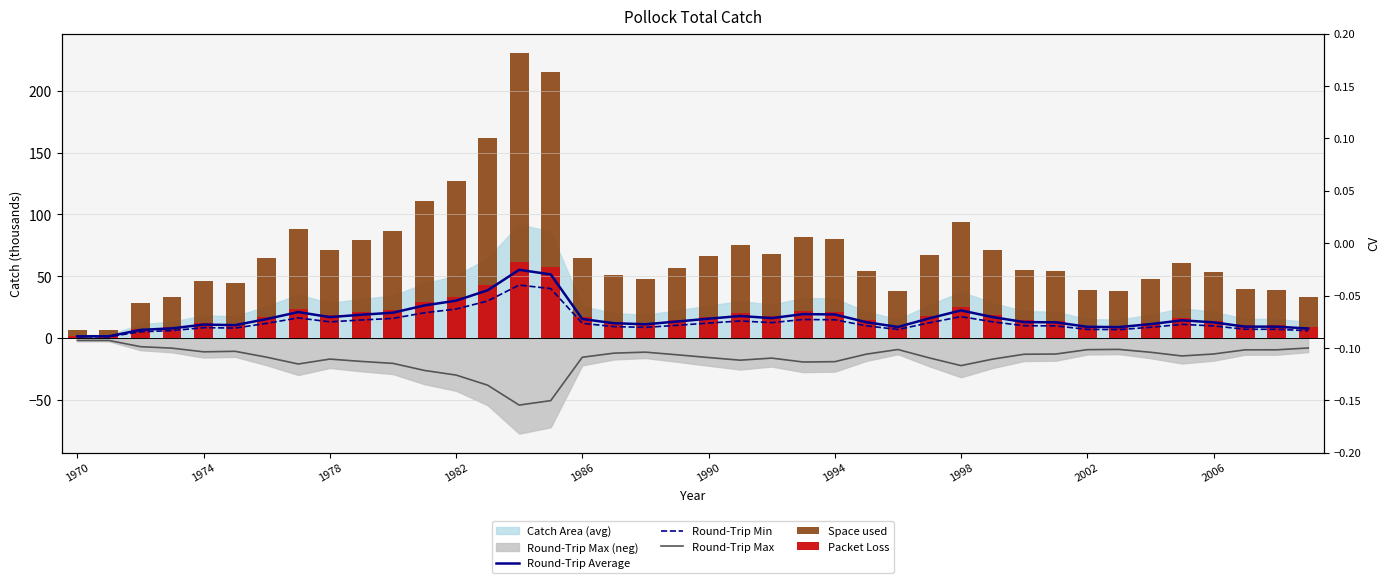

The Round-Trip Min series shows 14.1 at 21. True or false?

True